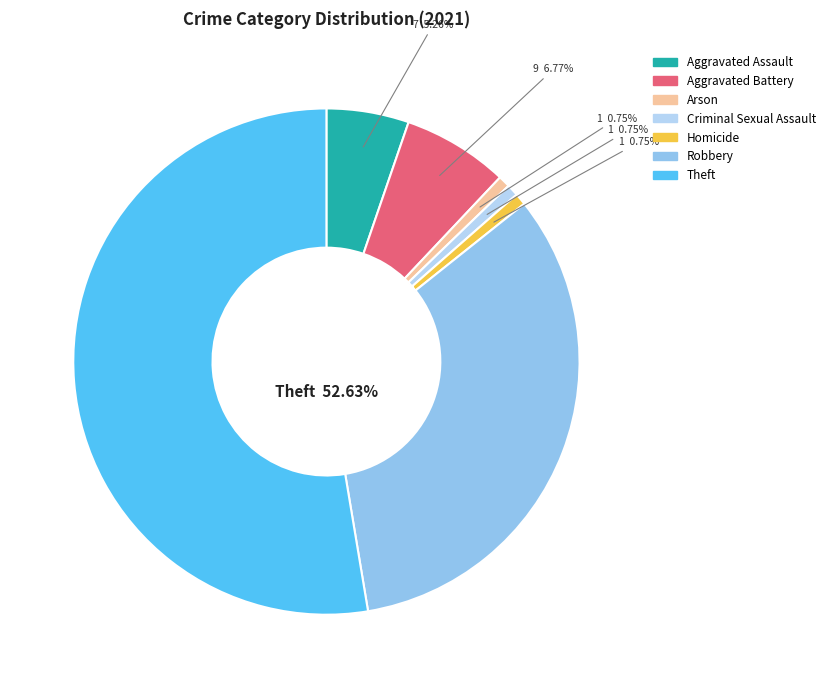

Which category has the biggest portion of the pie?

Theft